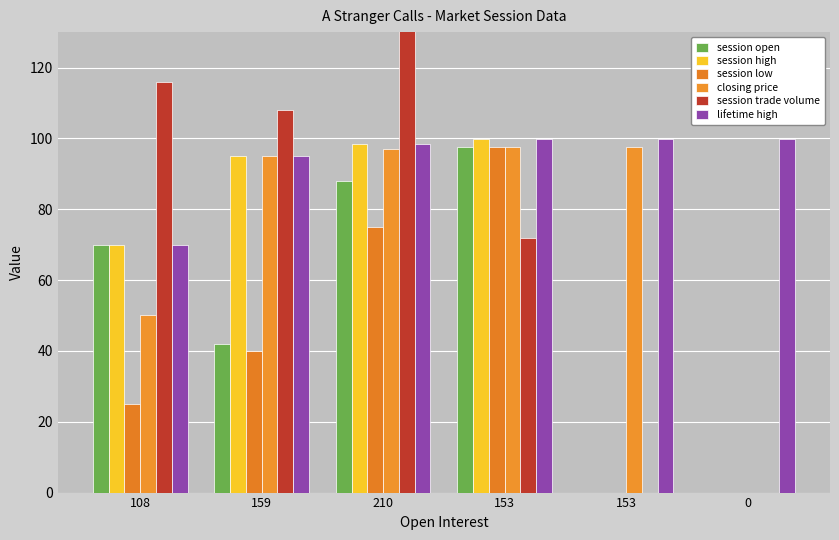

Rank the series at 108 from lowest to highest value.

session low, closing price, session open, session high, lifetime high, session trade volume